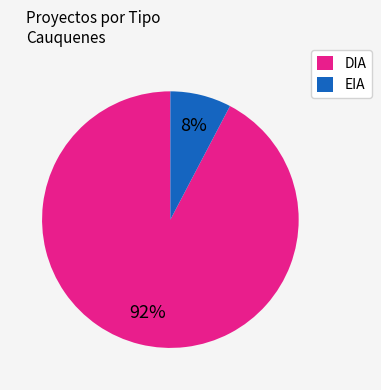

Which category has the smallest portion of the pie?

EIA